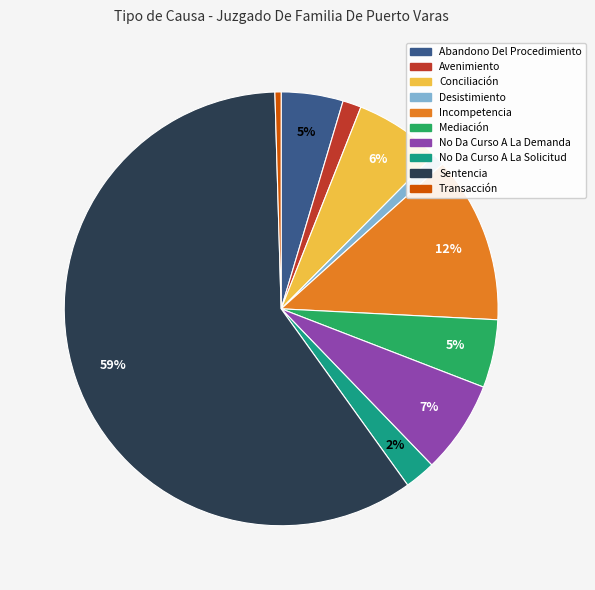

Which category accounts for the majority?

Sentencia